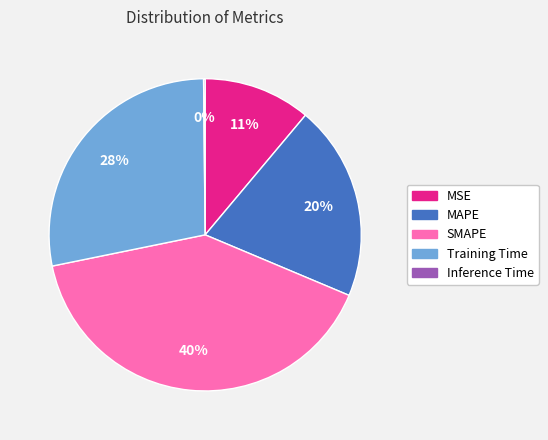

The MAPE slice represents 34% of the pie. True or false?

False